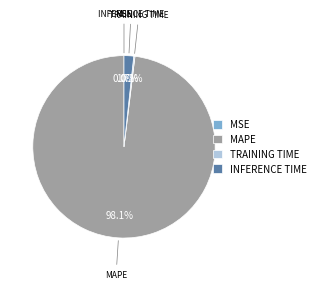

Which category has the biggest portion of the pie?

MAPE